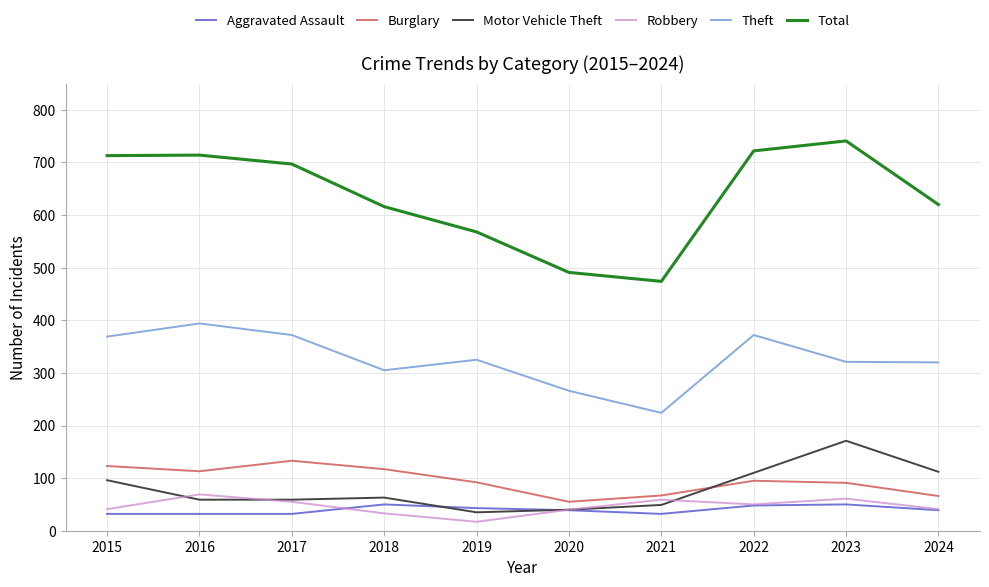

Which series has the largest range (max minus min)?

Total